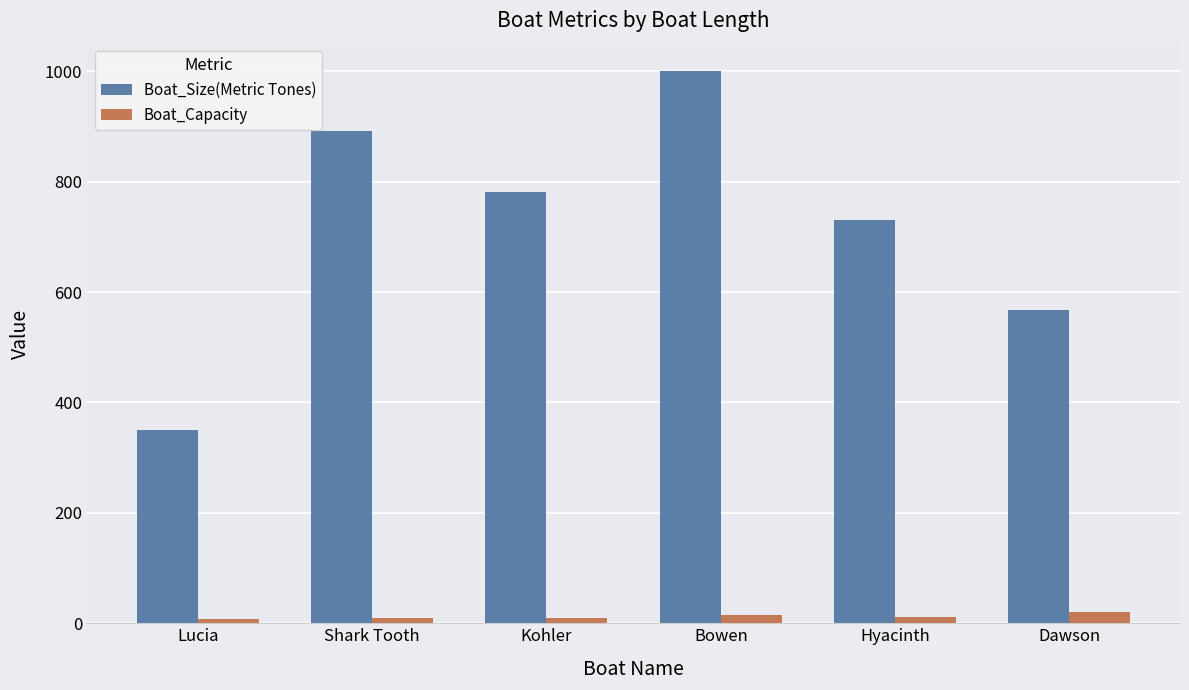

Is the value of Boat_Capacity at Hyacinth greater than the value of Boat_Size(Metric Tones) at Hyacinth?

No